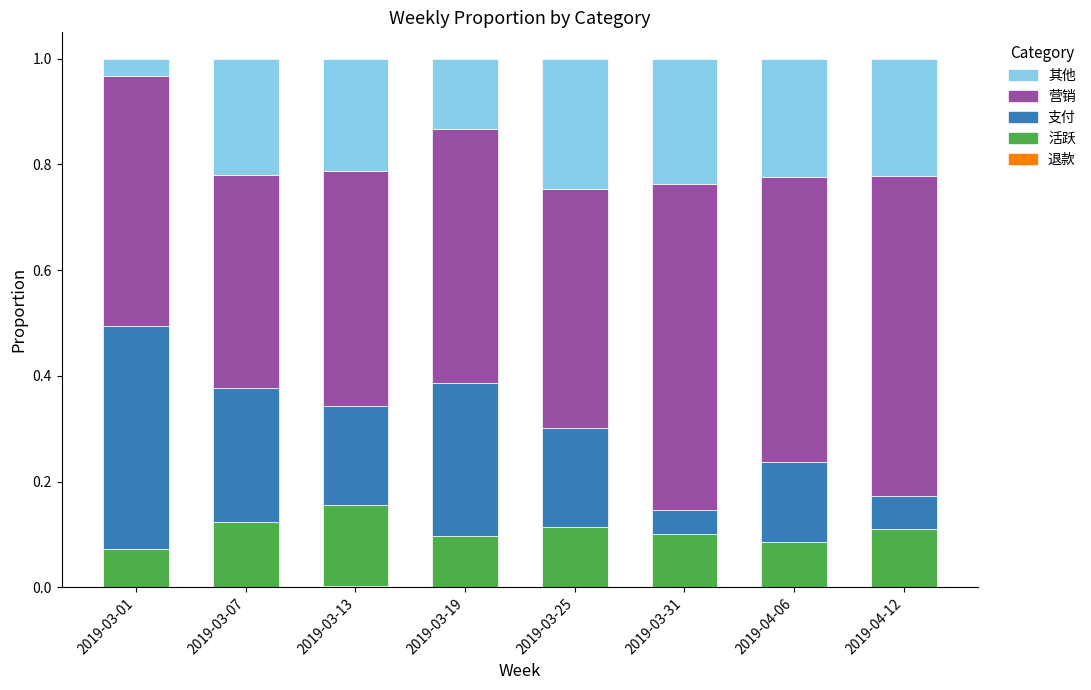

The value of 活跃 at 2019-03-25 is 0.1. True or false?

True